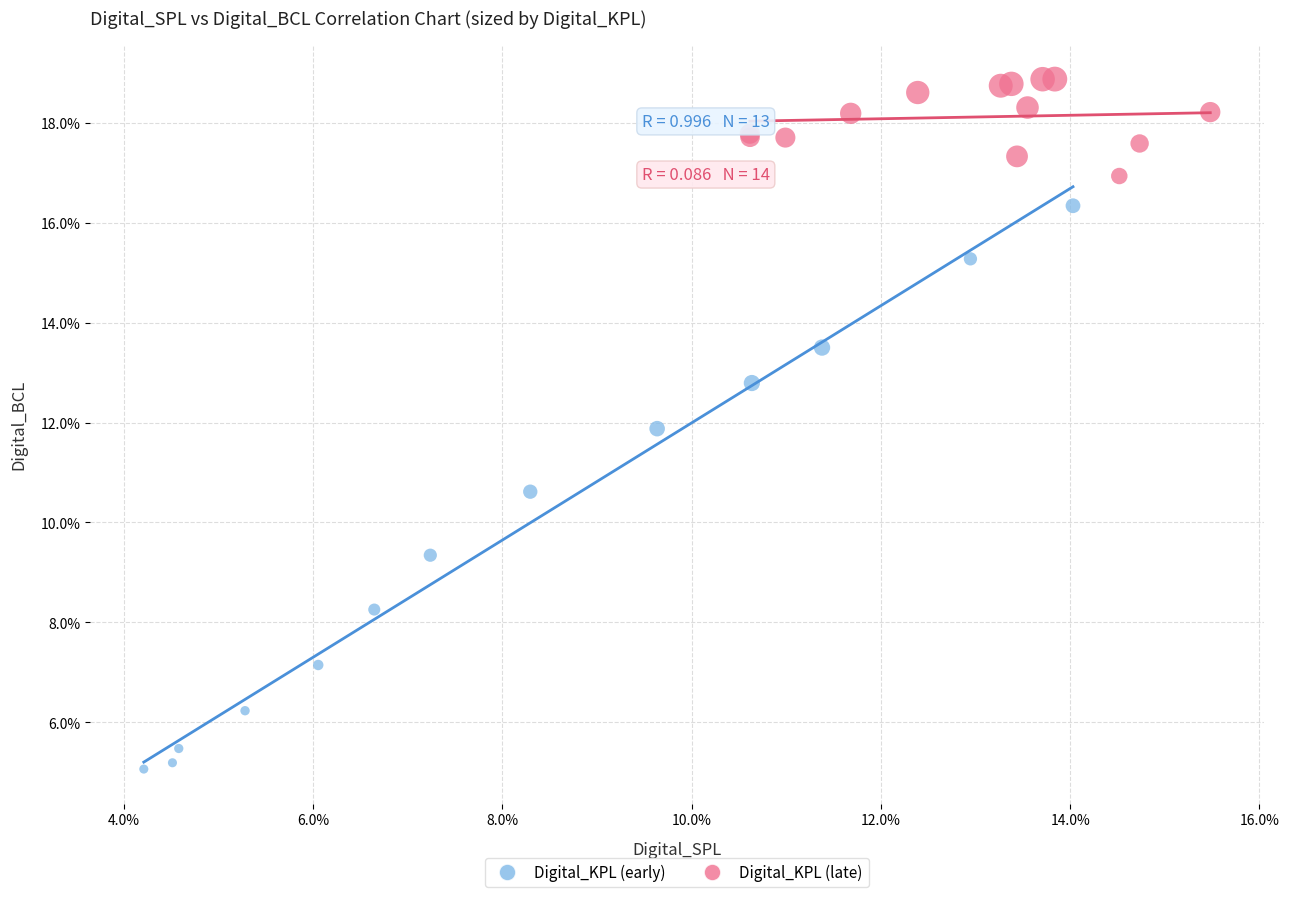

Which series contains the lowest Y value?

Digital_KPL (early)